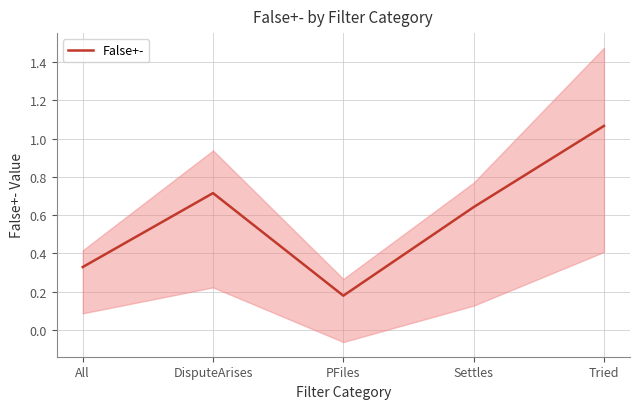

What is the smallest value displayed?

0.2